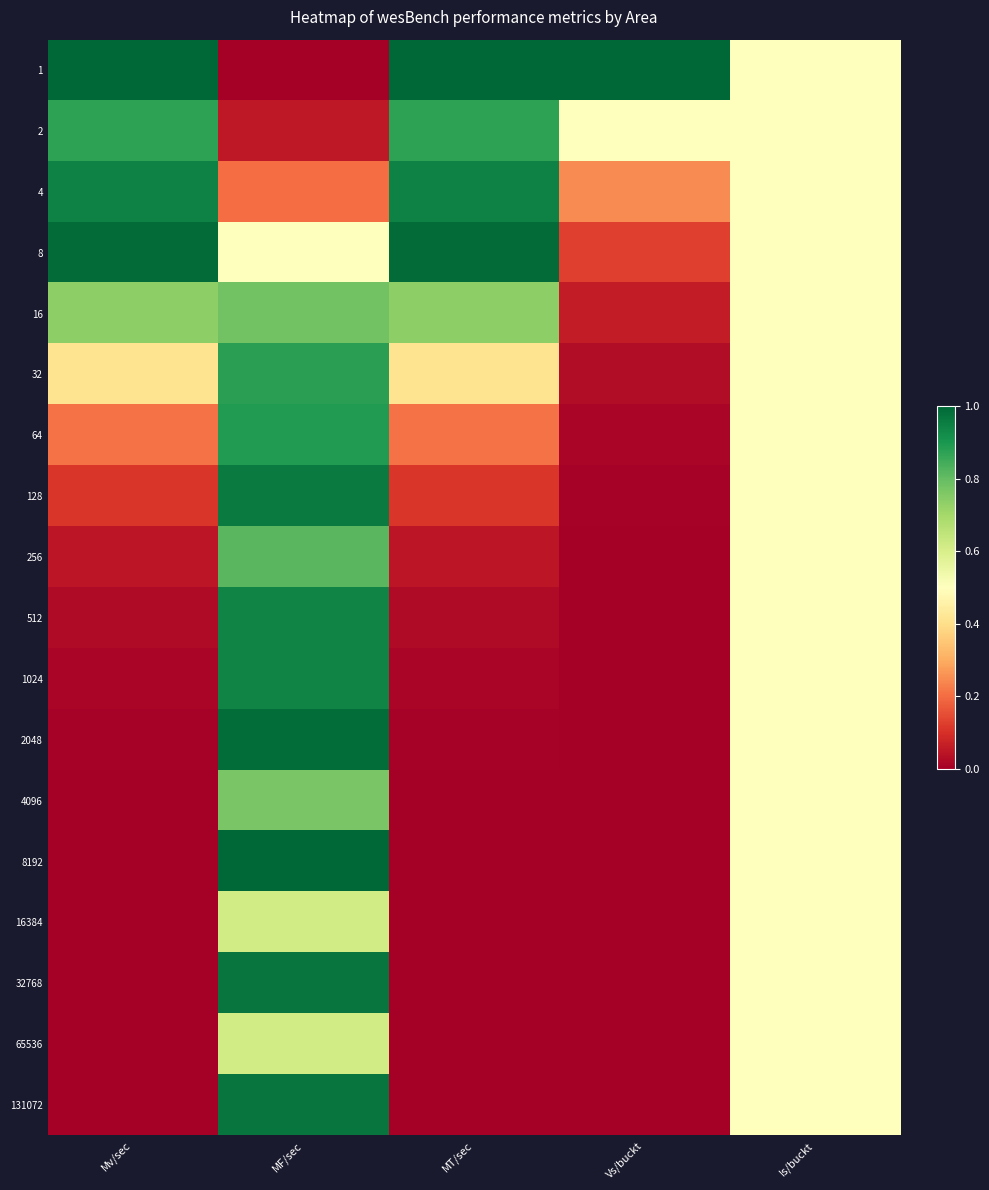

Reading left to right, list all the values displayed in this chart.

1: Mv/sec=1.0	MF/sec=0.0	MT/sec=1.0	Vs/buckt=1.0	Is/buckt=0.5
2: Mv/sec=0.9	MF/sec=0.1	MT/sec=0.9	Vs/buckt=0.5	Is/buckt=0.5
4: Mv/sec=0.9	MF/sec=0.2	MT/sec=0.9	Vs/buckt=0.2	Is/buckt=0.5
8: Mv/sec=1.0	MF/sec=0.5	MT/sec=1.0	Vs/buckt=0.1	Is/buckt=0.5
16: Mv/sec=0.7	MF/sec=0.8	MT/sec=0.7	Vs/buckt=0.1	Is/buckt=0.5
32: Mv/sec=0.4	MF/sec=0.9	MT/sec=0.4	Vs/buckt=0.0	Is/buckt=0.5
64: Mv/sec=0.2	MF/sec=0.9	MT/sec=0.2	Vs/buckt=0.0	Is/buckt=0.5
128: Mv/sec=0.1	MF/sec=1.0	MT/sec=0.1	Vs/buckt=0.0	Is/buckt=0.5
256: Mv/sec=0.0	MF/sec=0.8	MT/sec=0.0	Vs/buckt=0.0	Is/buckt=0.5
512: Mv/sec=0.0	MF/sec=0.9	MT/sec=0.0	Vs/buckt=0.0	Is/buckt=0.5
1024: Mv/sec=0.0	MF/sec=0.9	MT/sec=0.0	Vs/buckt=0.0	Is/buckt=0.5
2048: Mv/sec=0.0	MF/sec=1.0	MT/sec=0.0	Vs/buckt=0.0	Is/buckt=0.5
4096: Mv/sec=0.0	MF/sec=0.8	MT/sec=0.0	Vs/buckt=0.0	Is/buckt=0.5
8192: Mv/sec=0.0	MF/sec=1.0	MT/sec=0.0	Vs/buckt=0.0	Is/buckt=0.5
16384: Mv/sec=0.0	MF/sec=0.6	MT/sec=0.0	Vs/buckt=0.0	Is/buckt=0.5
32768: Mv/sec=0.0	MF/sec=1.0	MT/sec=0.0	Vs/buckt=0.0	Is/buckt=0.5
65536: Mv/sec=0.0	MF/sec=0.6	MT/sec=0.0	Vs/buckt=0.0	Is/buckt=0.5
131072: Mv/sec=0.0	MF/sec=1.0	MT/sec=0.0	Vs/buckt=0.0	Is/buckt=0.5